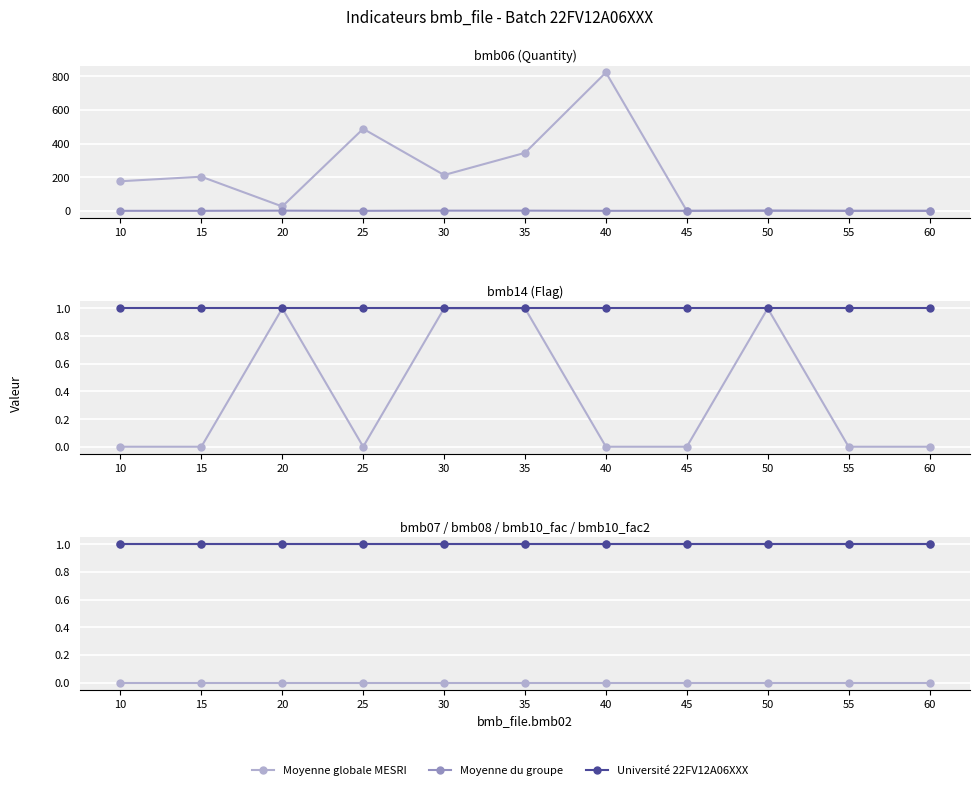

True or false: Université 22FV12A06XXX has a value of 0 at 25.

False